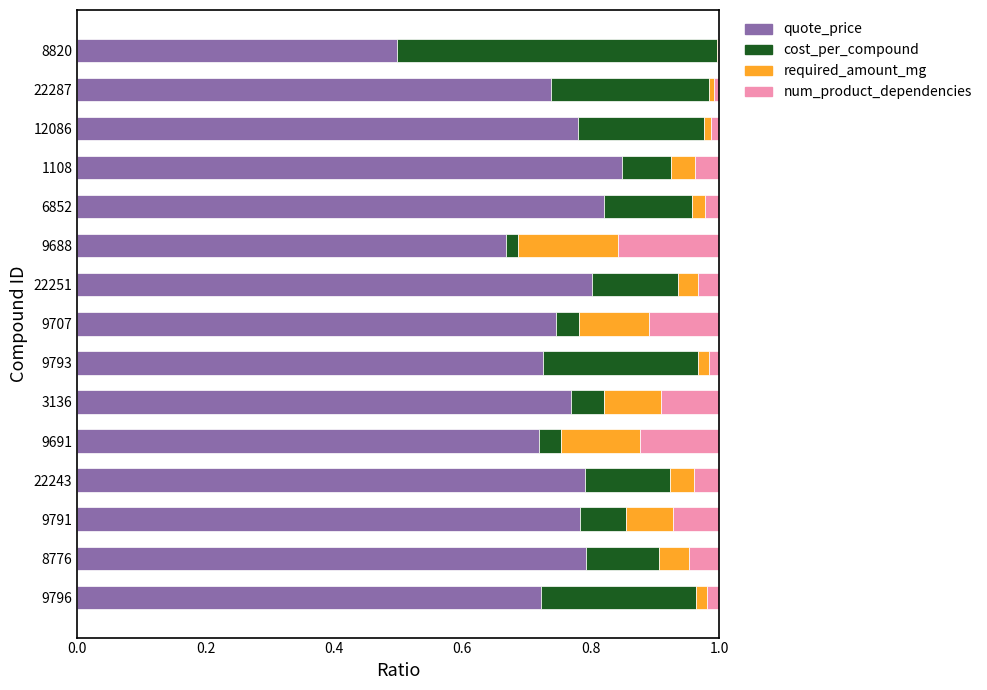

What is the total value across all series at 22251?

1.0